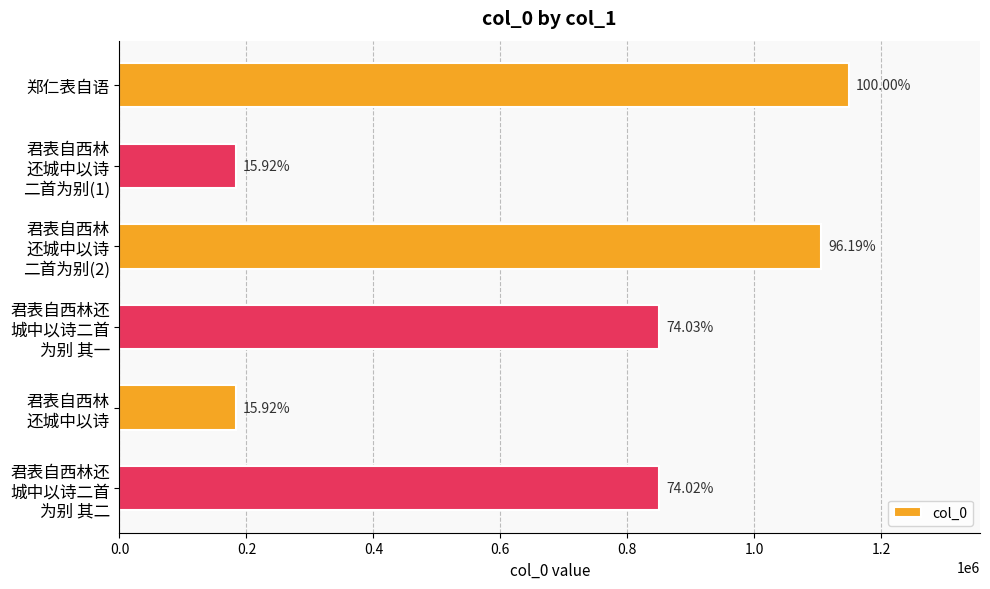

Does the chart contain any negative values?

No